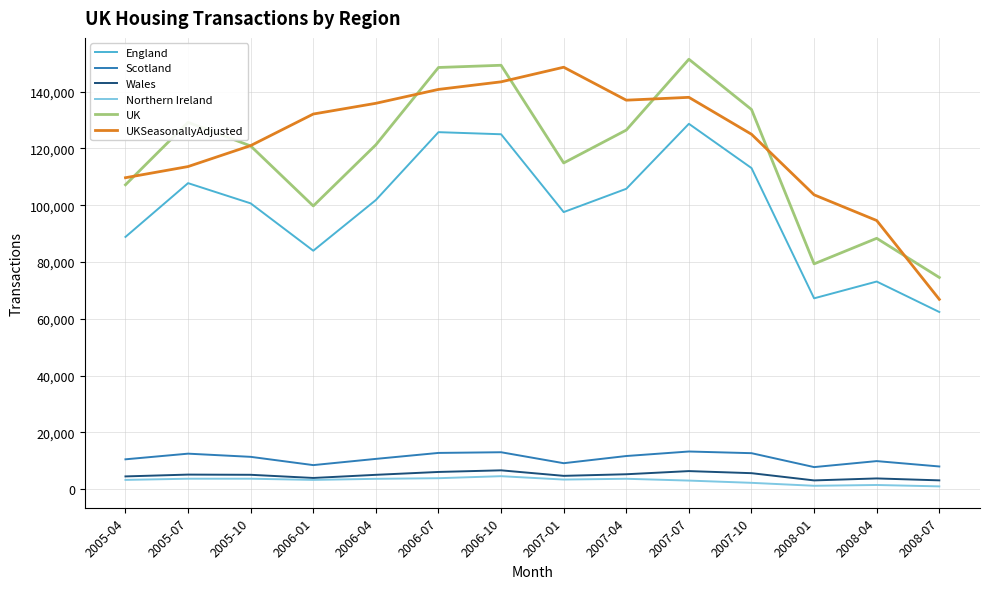

Which series changed the most between 2006-04 and 2008-04?

UKSeasonallyAdjusted